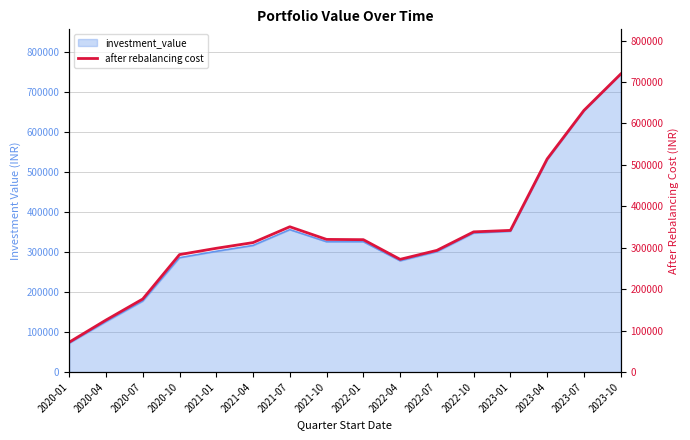

What is the ratio of the value at 2021-01 to the value at 2020-04?

2.4